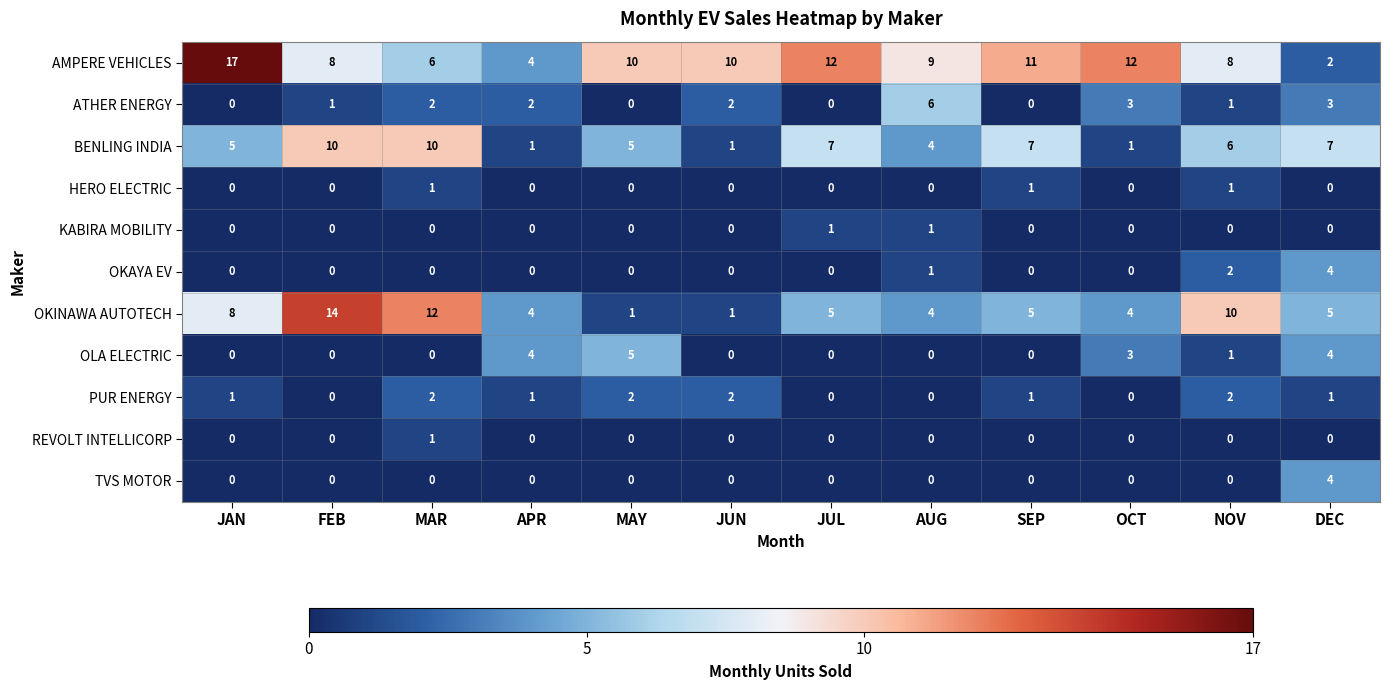

At how many categories does at least one series exceed 3?

12